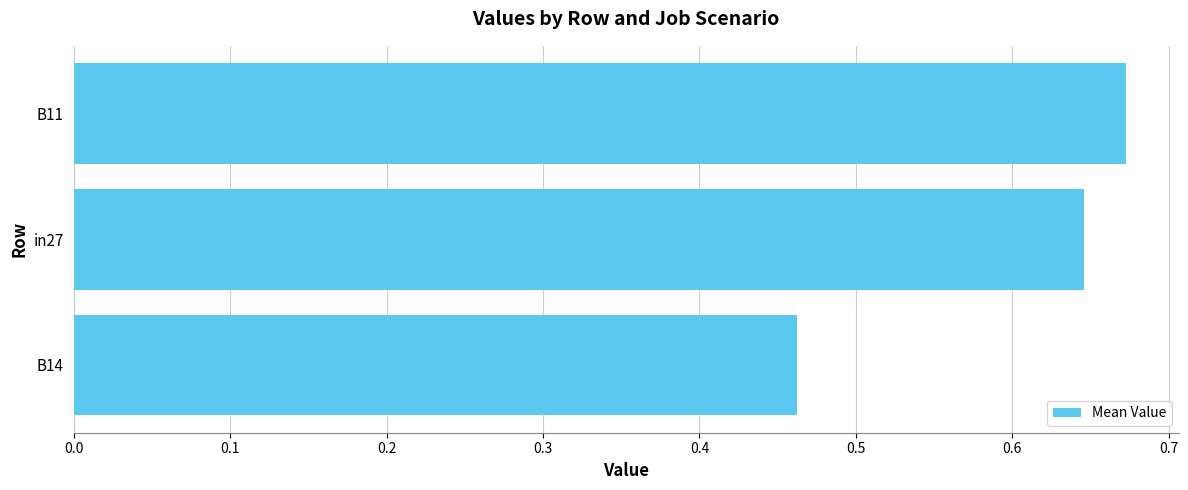

Which has a higher value, in27 or B14?

in27